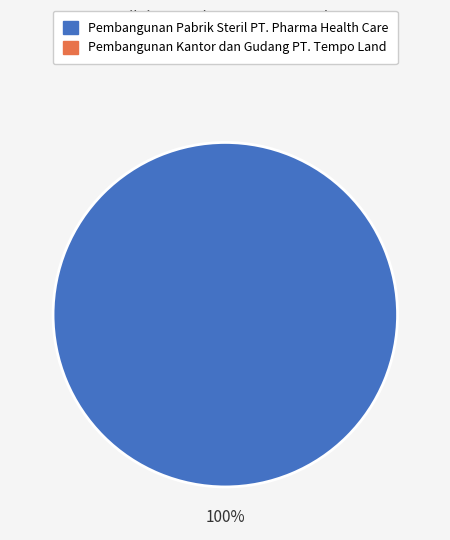

Does any single category account for the majority?

Yes